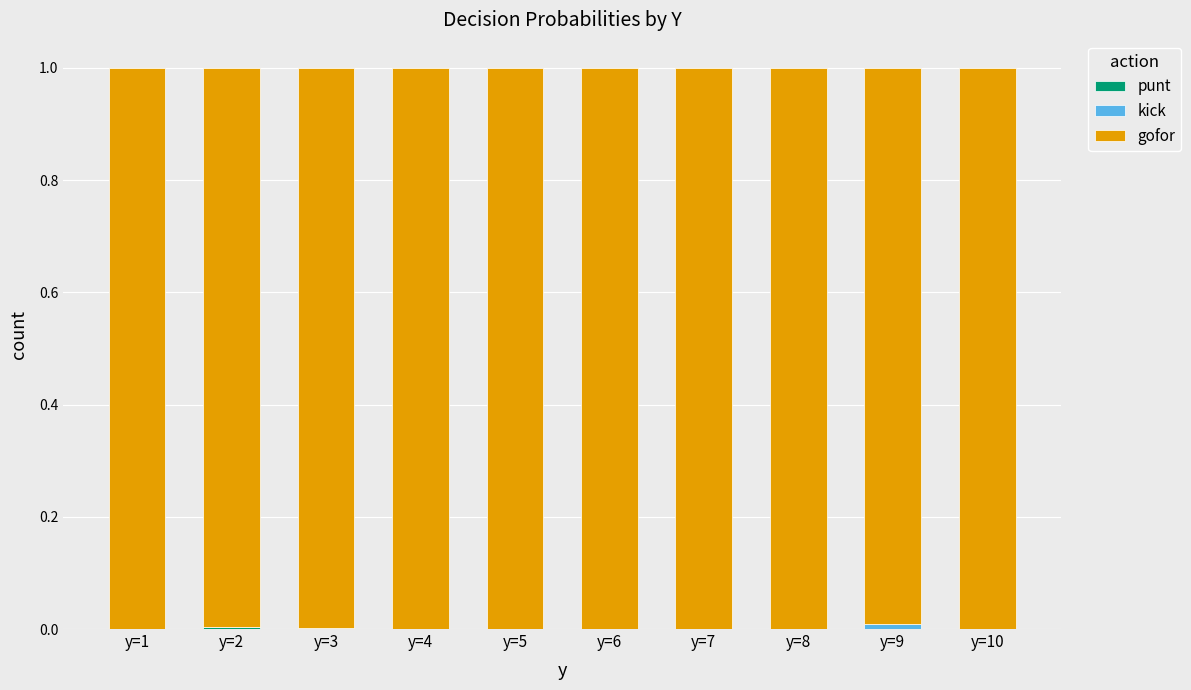

What is the total value across all series at y=8?

1.0